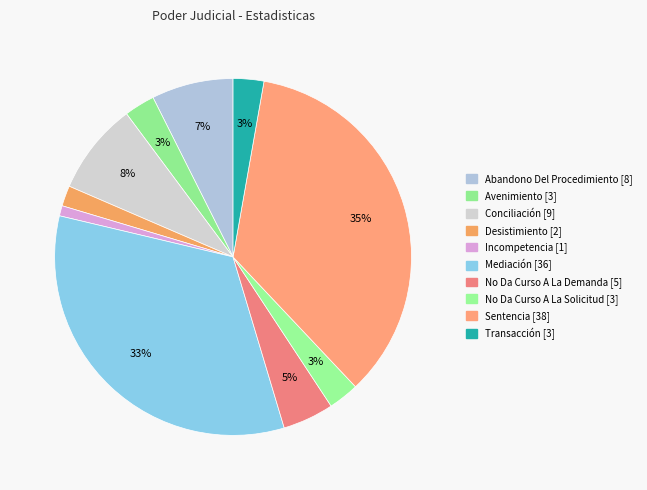

To the nearest percent, what is the difference between the largest and smallest slice percentages?

34%